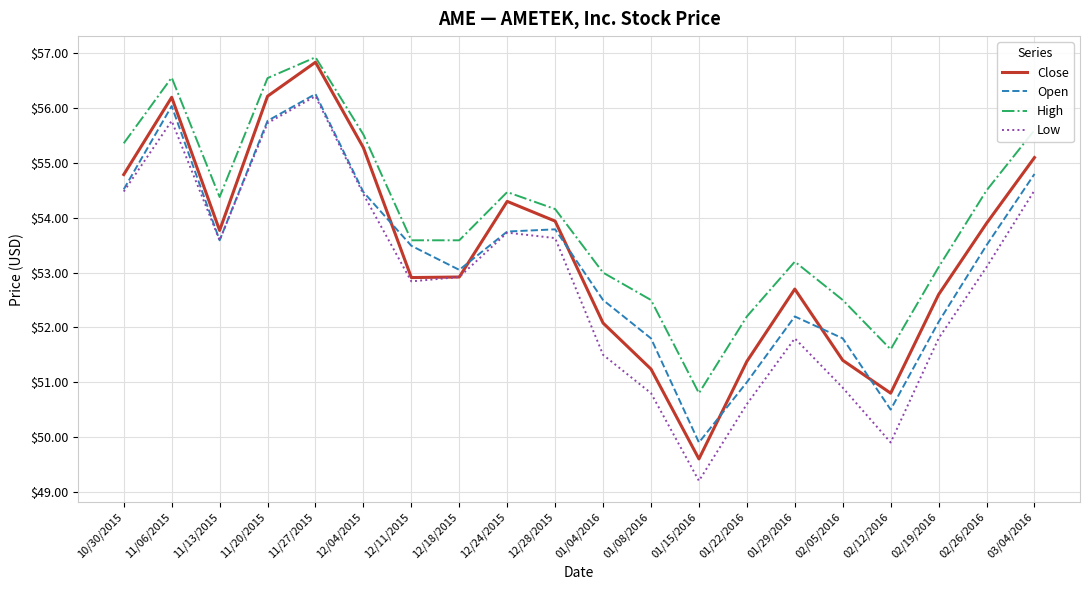

What position from the left is 12/18/2015?

8